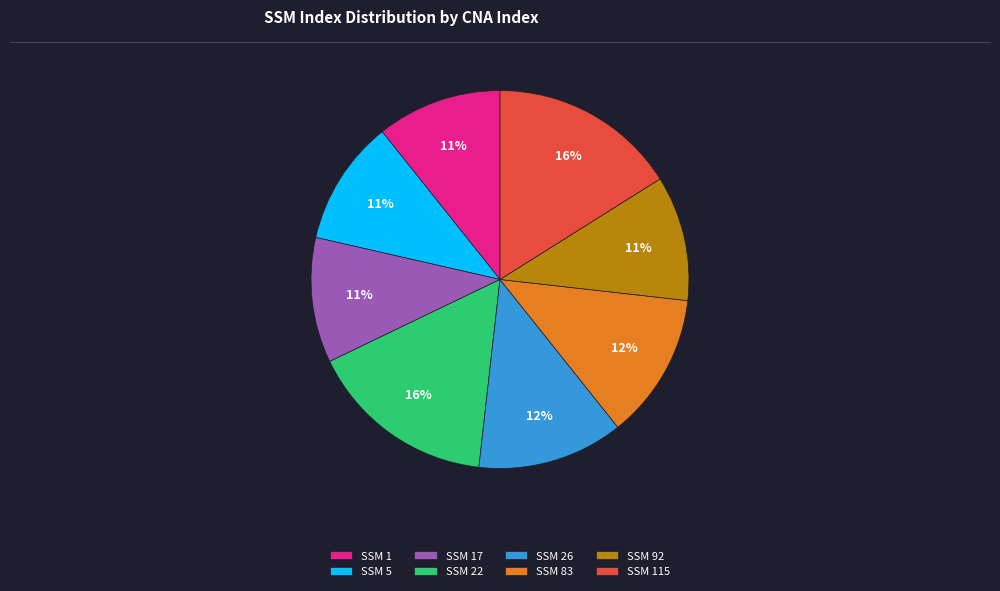

Is it true that SSM 1 is 11% of the pie?

True